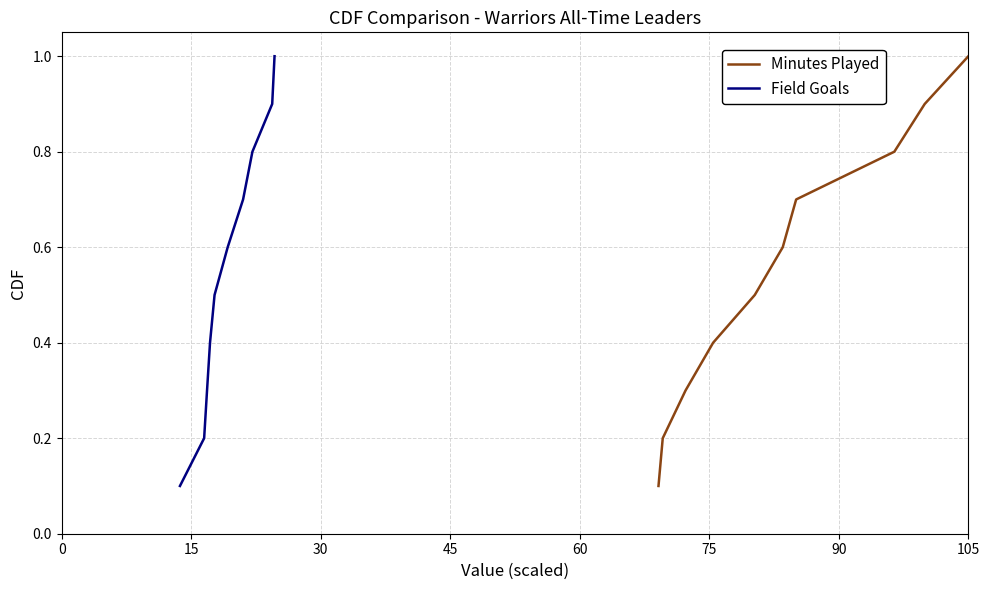

What is the value of the Minutes Played point at the 5th from the left?

0.5